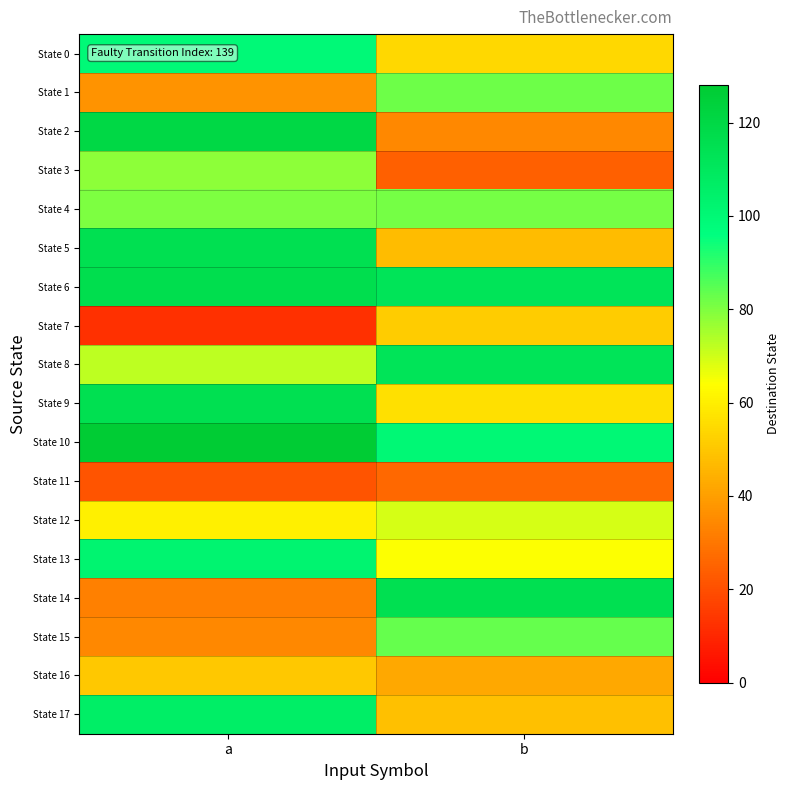

Reading left to right, transcribe all the data shown in this chart.

State 0: a=99	b=54
State 1: a=37	b=82
State 2: a=120	b=34
State 3: a=78	b=24
State 4: a=80	b=81
State 5: a=115	b=47
State 6: a=116	b=112
State 7: a=12	b=51
State 8: a=72	b=112
State 9: a=115	b=56
State 10: a=127	b=100
State 11: a=21	b=26
State 12: a=60	b=69
State 13: a=102	b=64
State 14: a=32	b=115
State 15: a=34	b=83
State 16: a=50	b=42
State 17: a=106	b=48